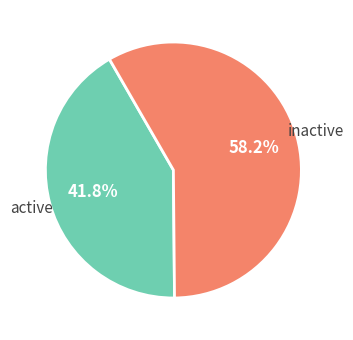

Is there a majority slice in this chart?

Yes